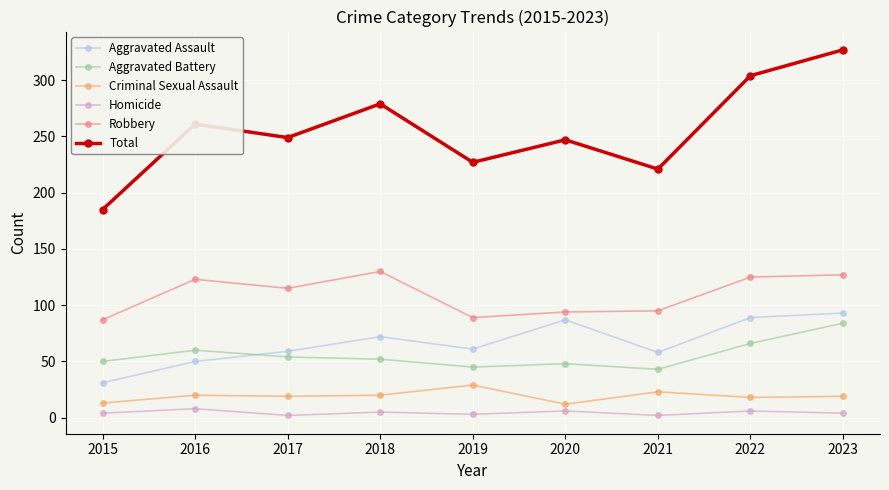

What is the sum of the Robbery values at 2023 and 2020?

221